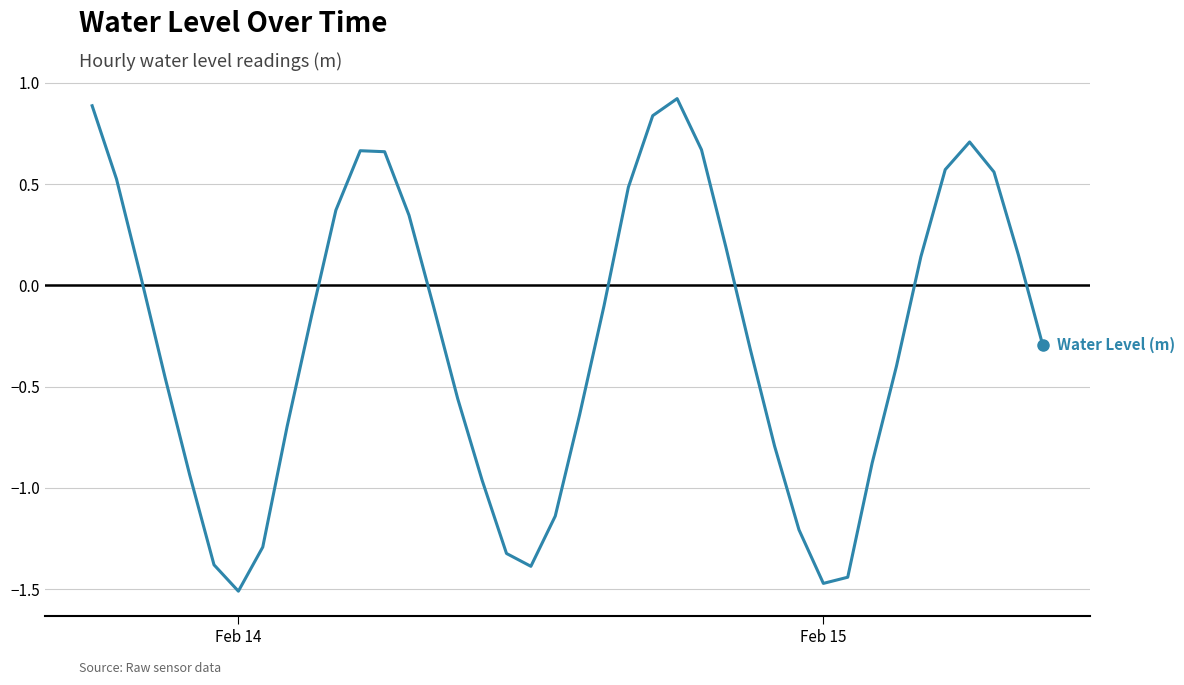

What is the sum of all values?

-10.7